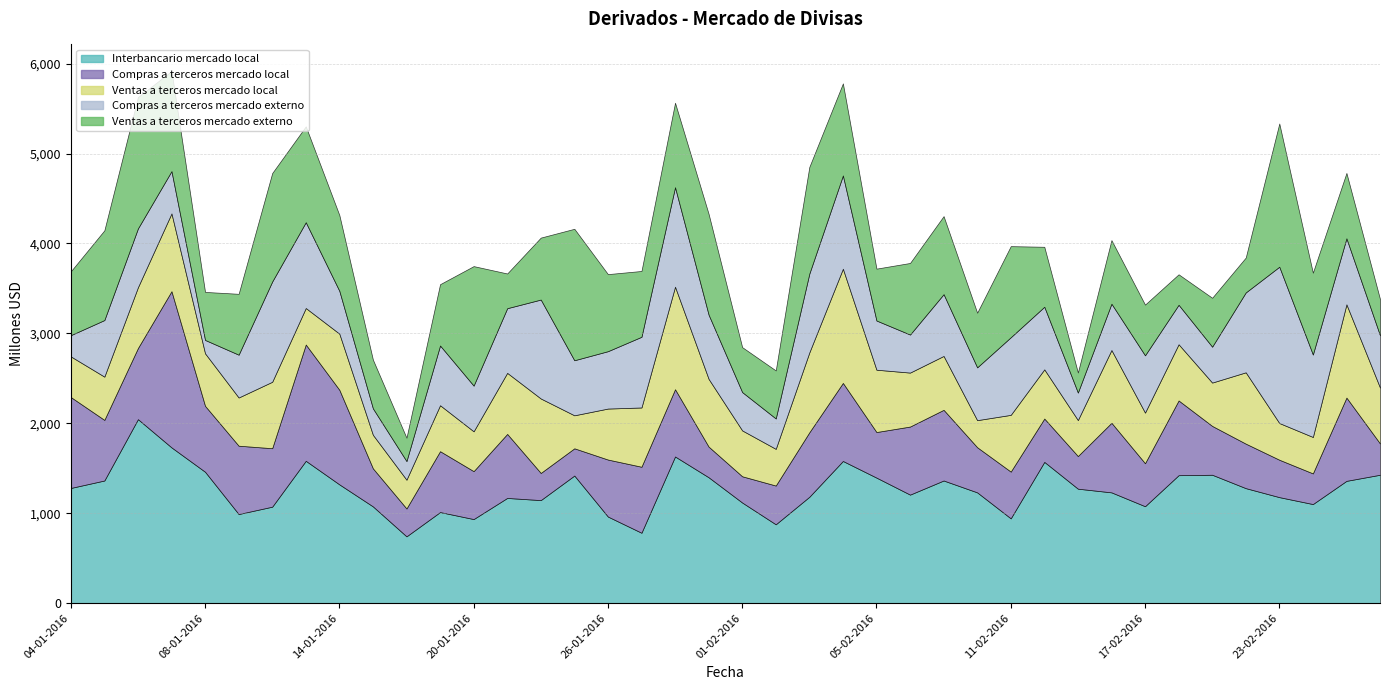

True or false: Compras a terceros mercado local has more than 0 interior local peaks.

True